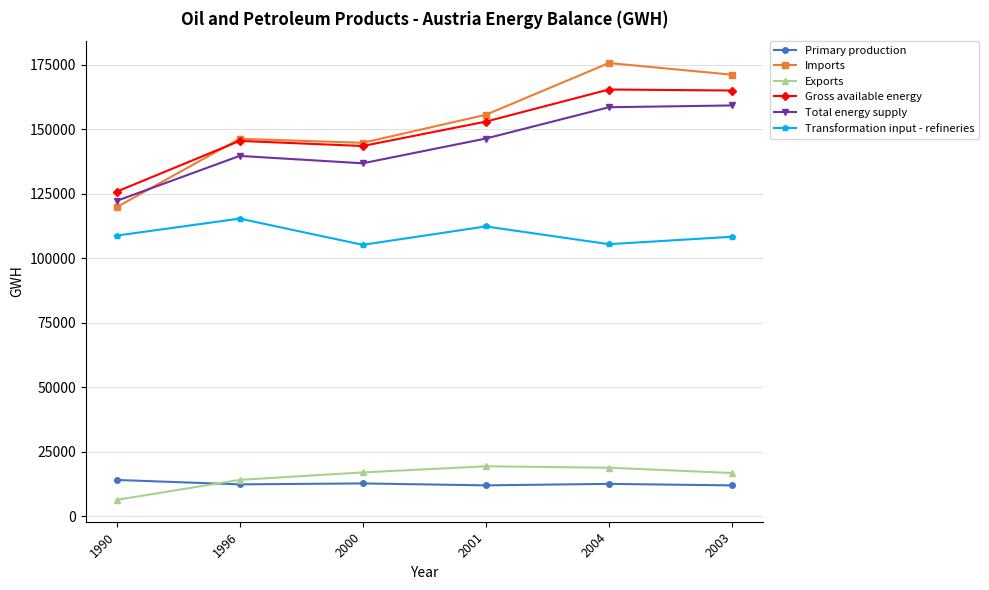

What is the value of the Transformation input - refineries point at the 1st from the left?

108822.0